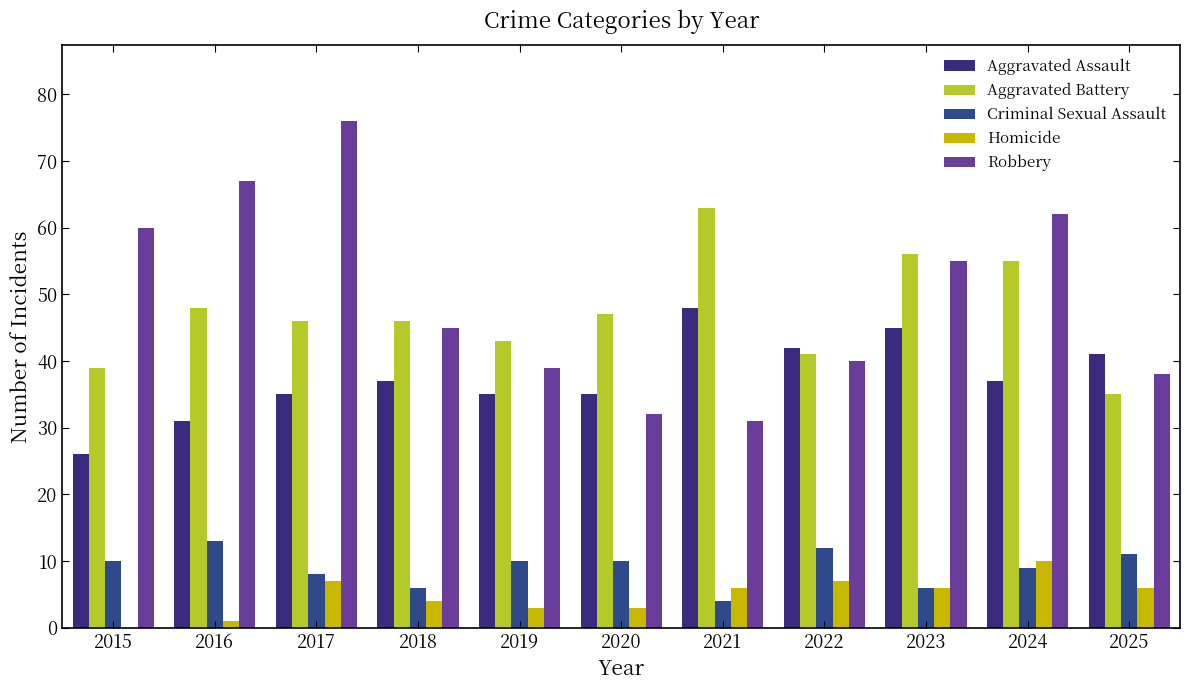

What is the average value of the Robbery series?

50